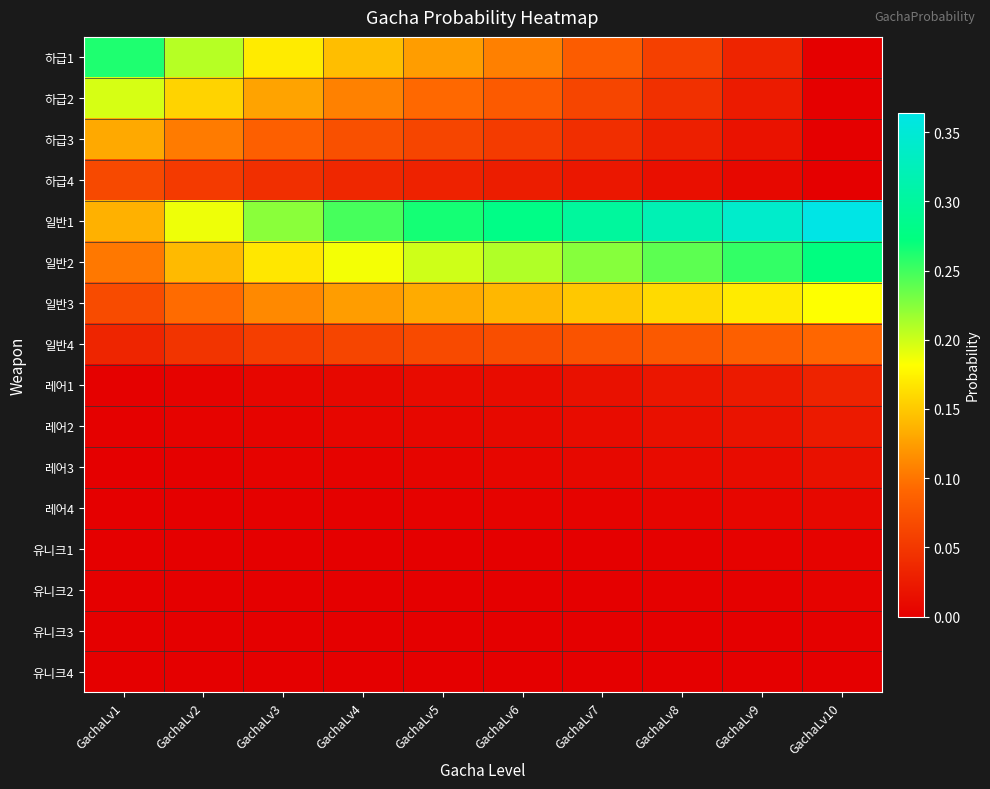

At GachaLv7, list the series in order from largest to smallest.

일반1, 일반2, 일반3, 하급1, 일반4, 하급2, 하급3, 하급4, 레어1, 레어2, 레어3, 레어4, 유니크1, 유니크2, 유니크3, 유니크4